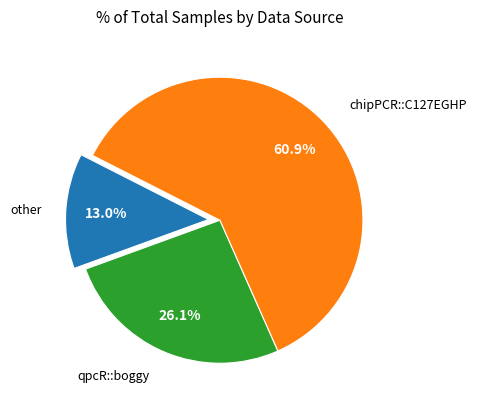

How many slices are in this pie chart?

3